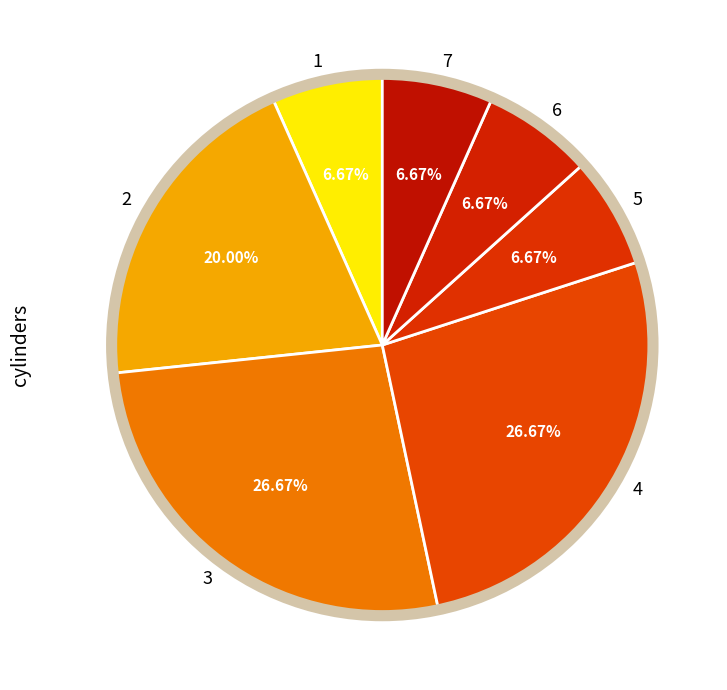

To the nearest percent, what percentage of the pie is 5?

7%